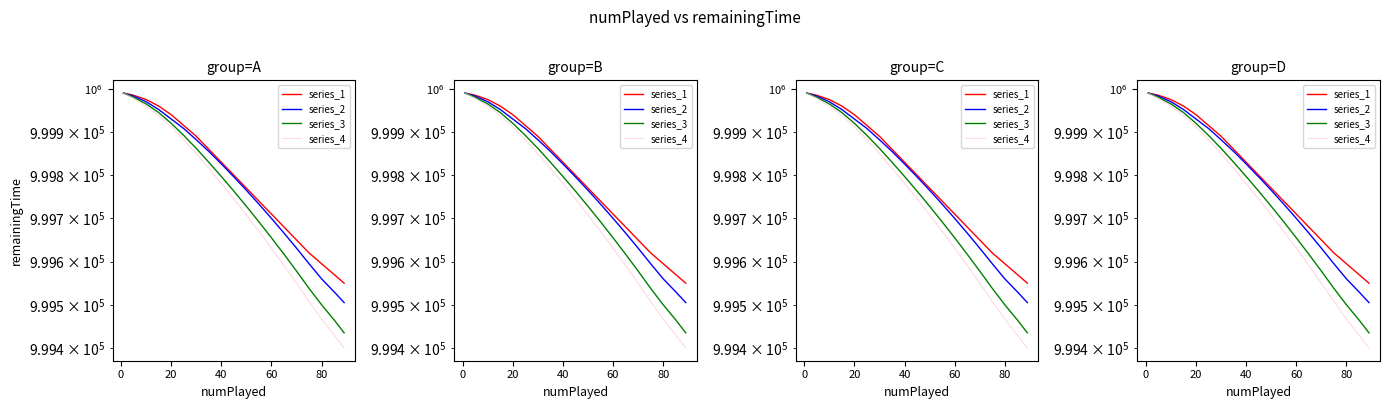

How many lines are shown in the chart?

4